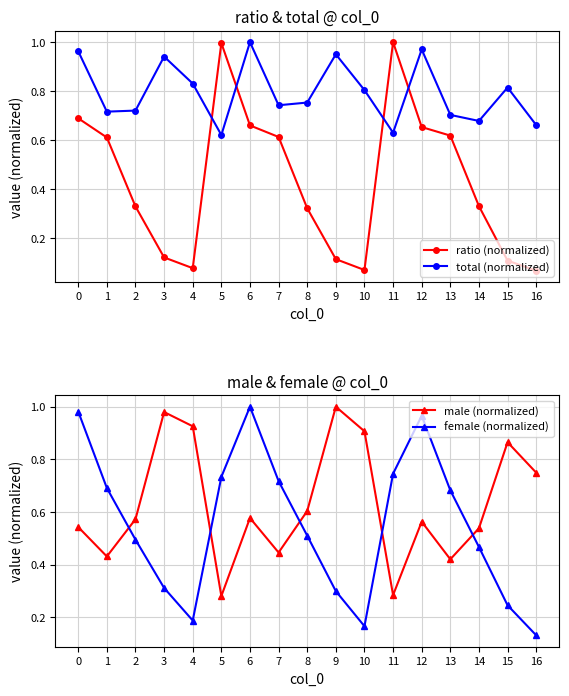

True or false: total (normalized) has more than 1 points higher than both neighbors.

True